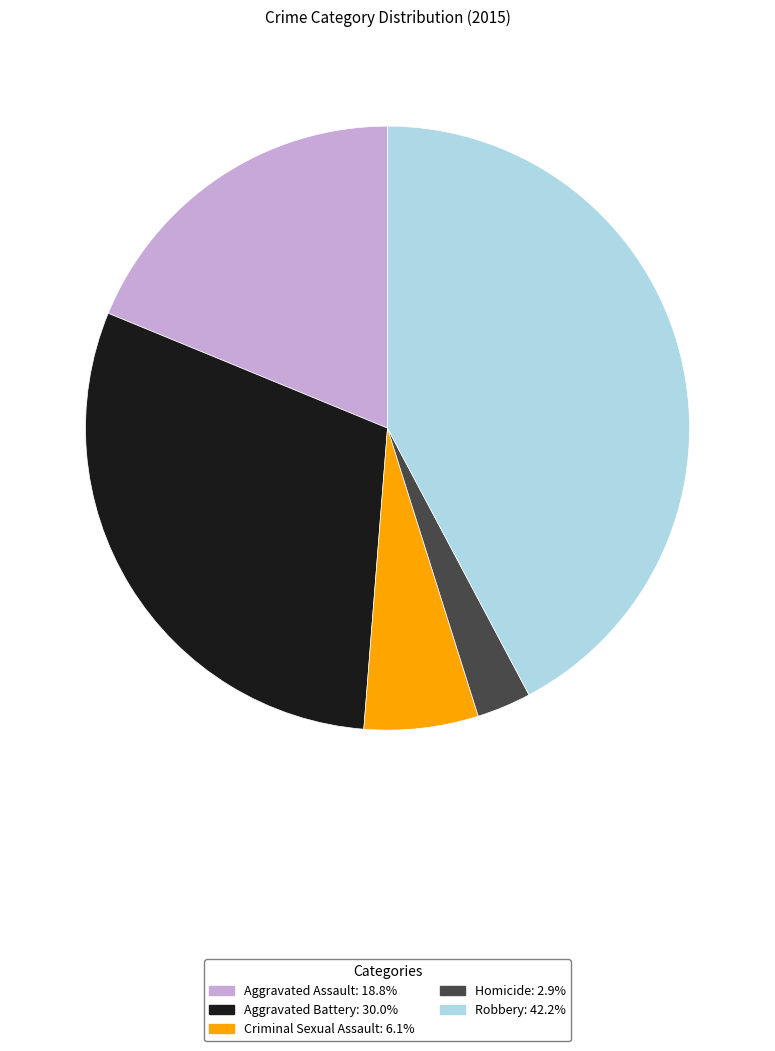

How many segments does this pie chart have?

5